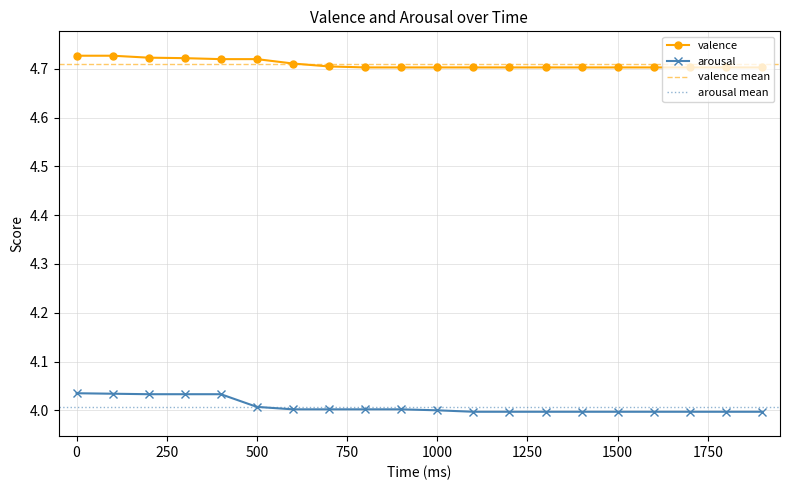

Is this an area chart (filled region under the line)?

No